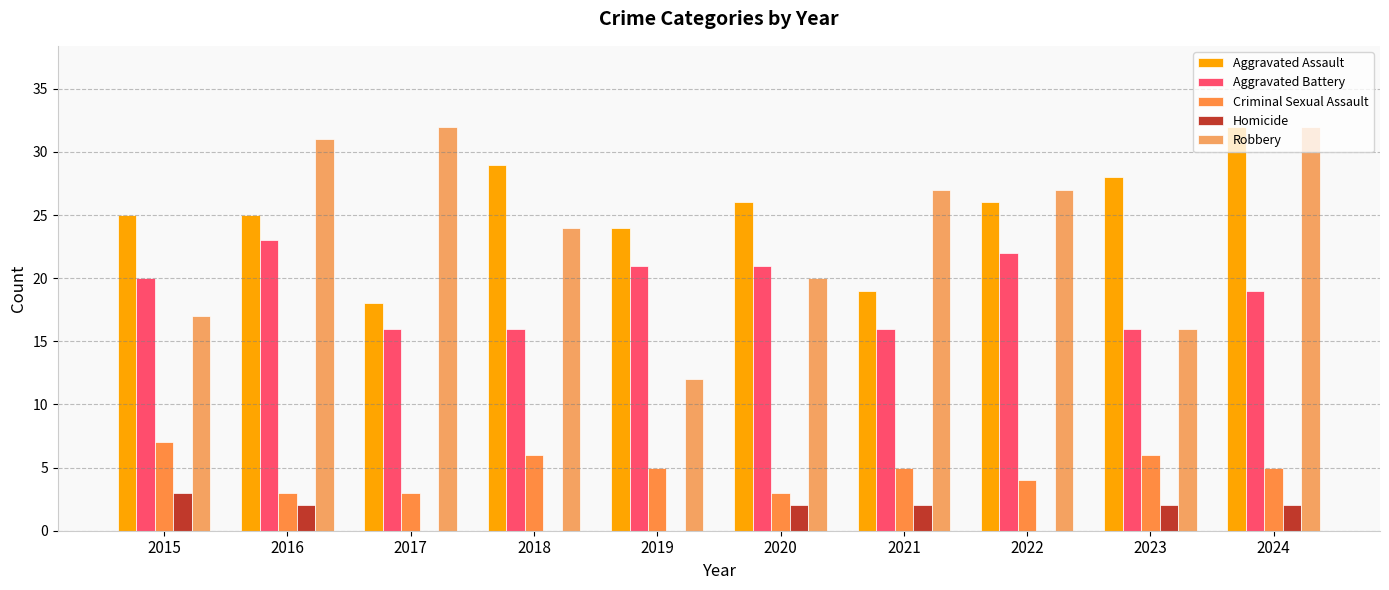

What is the value of the Aggravated Assault bar at the 9th from the left?

28